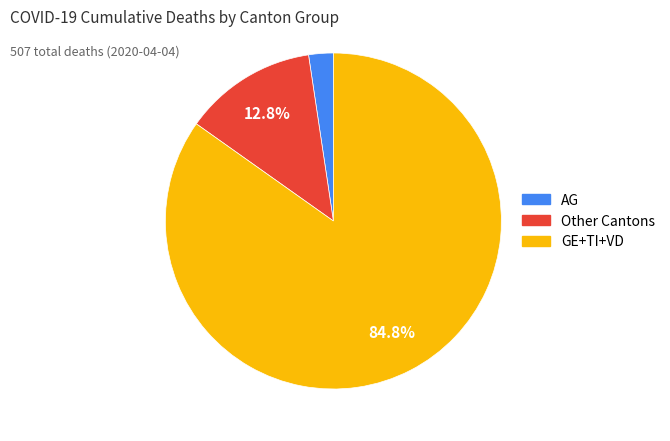

Does any single category account for the majority?

Yes